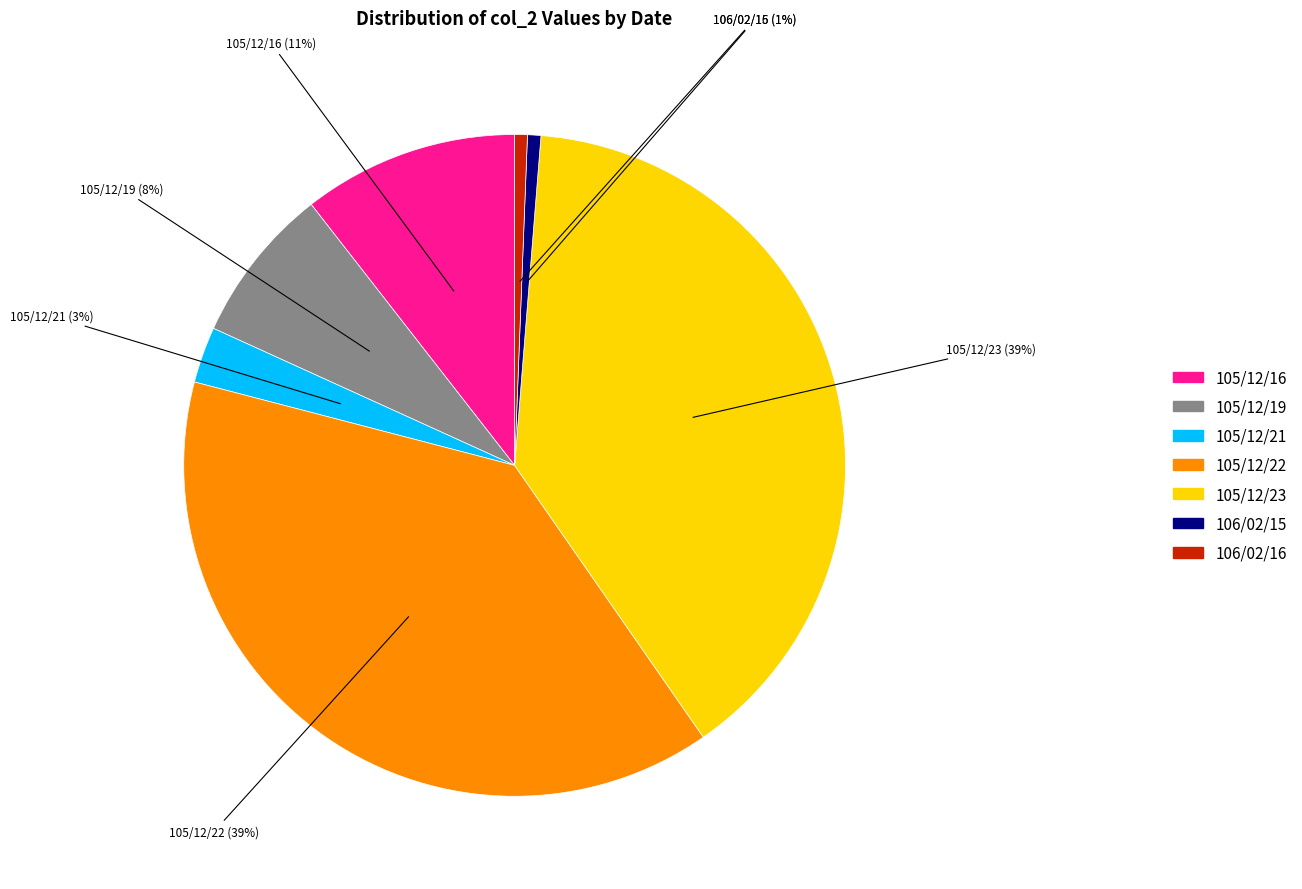

To the nearest percent, what portion does 105/12/19 represent?

8%